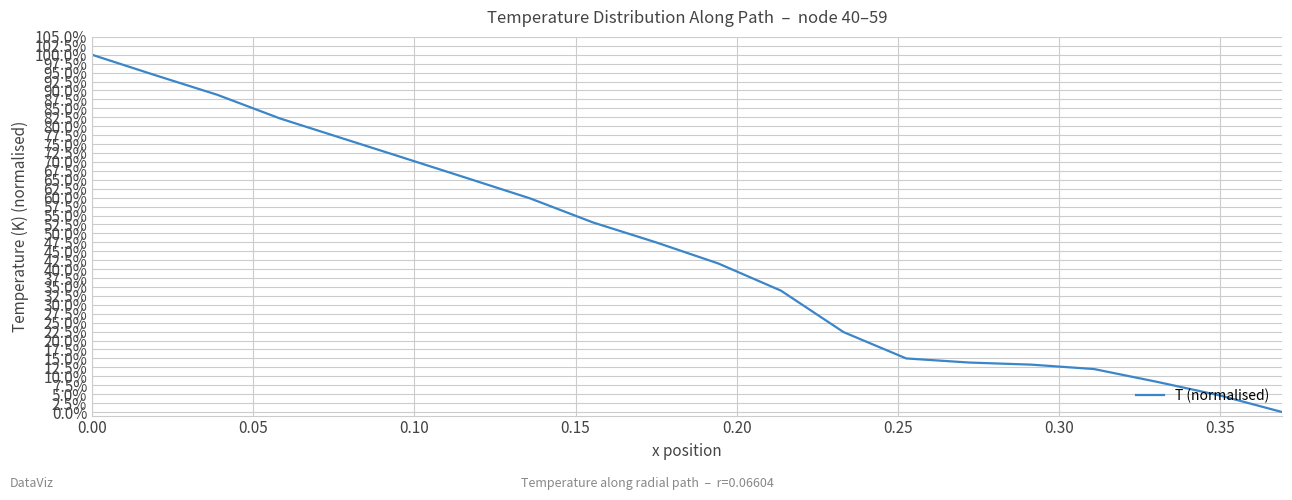

True or false: there are more than 0 points higher than both neighbors.

False